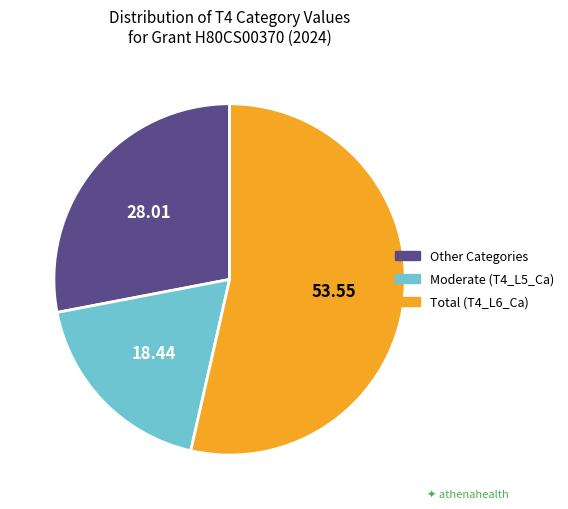

Is there any slice that represents more than half of the pie?

Yes